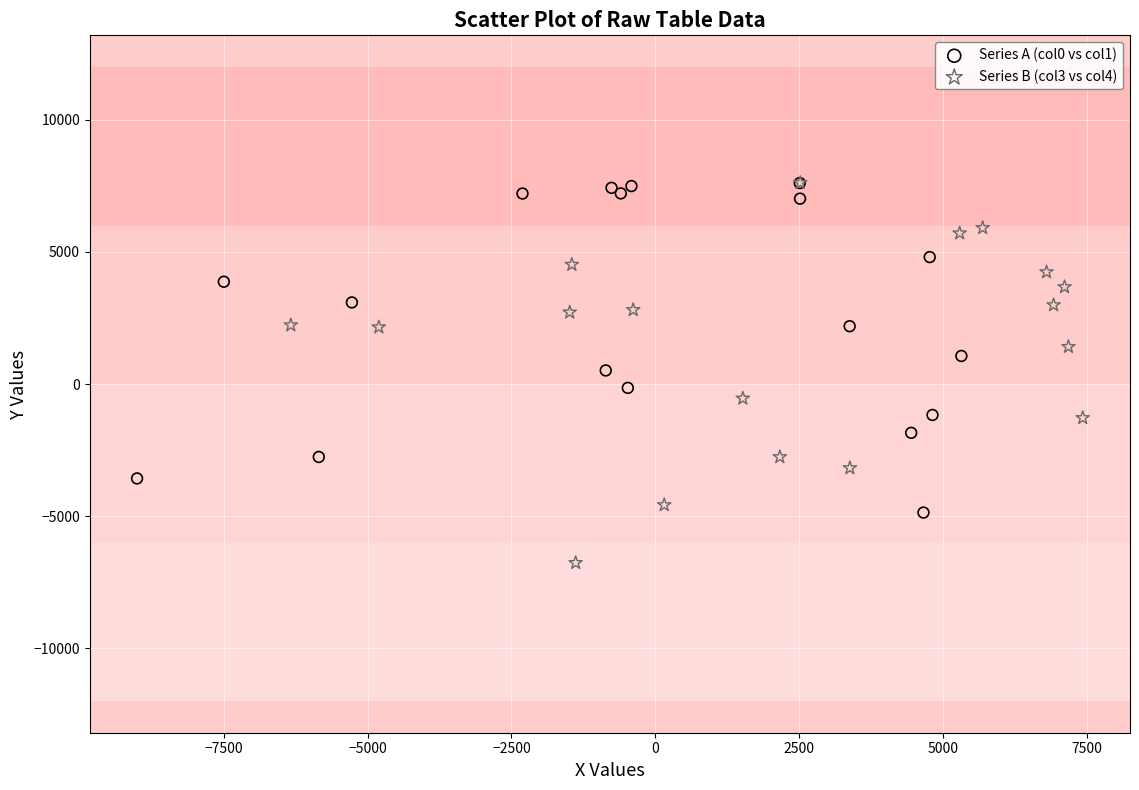

Which series contains the lowest Y value?

Series B (col3 vs col4)